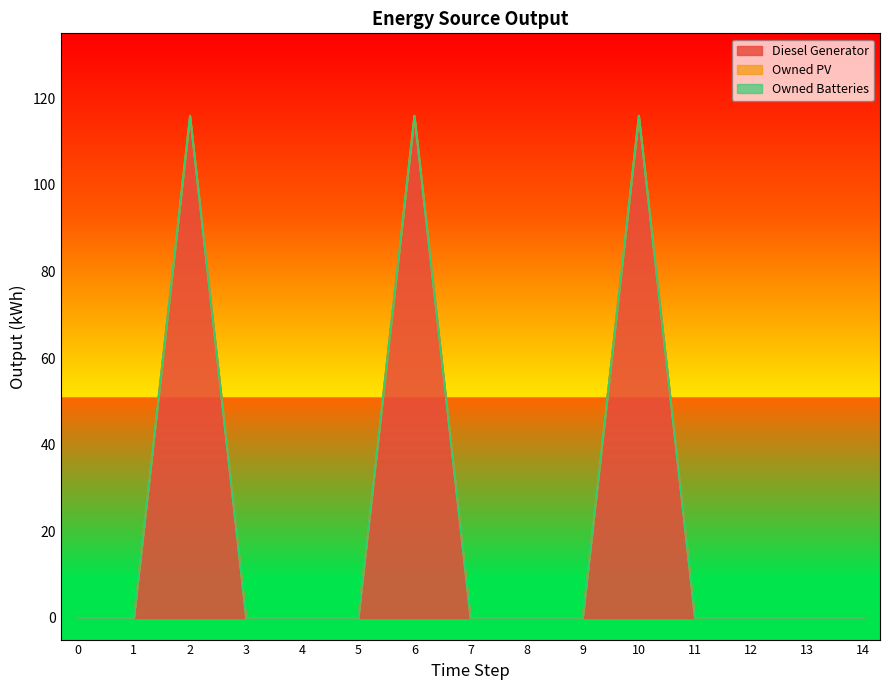

The Diesel Generator series shows 0 at 14. True or false?

True